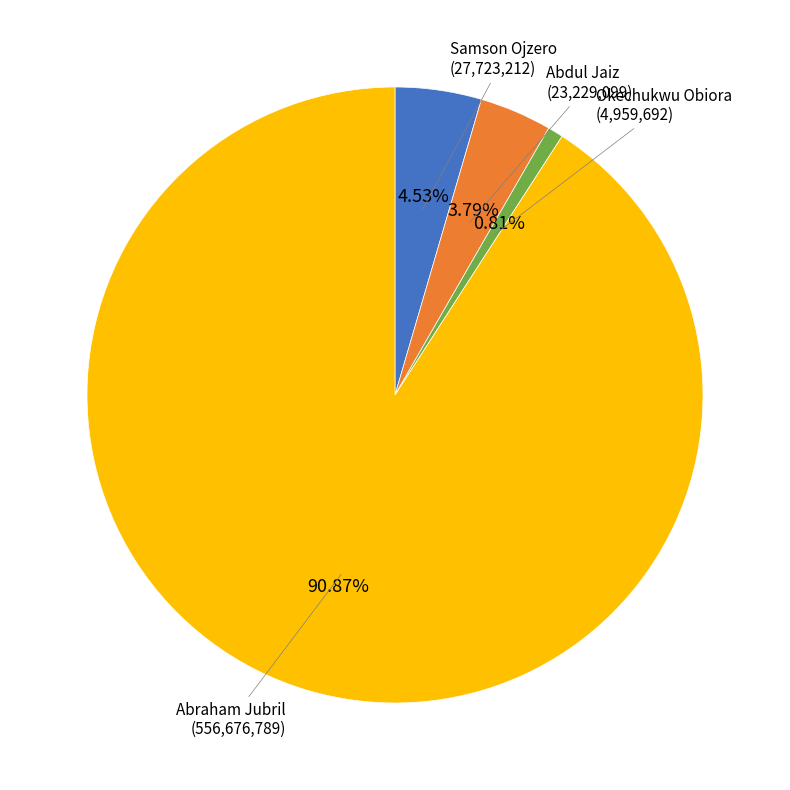

What is the largest slice in the pie chart?

Abraham Jubril